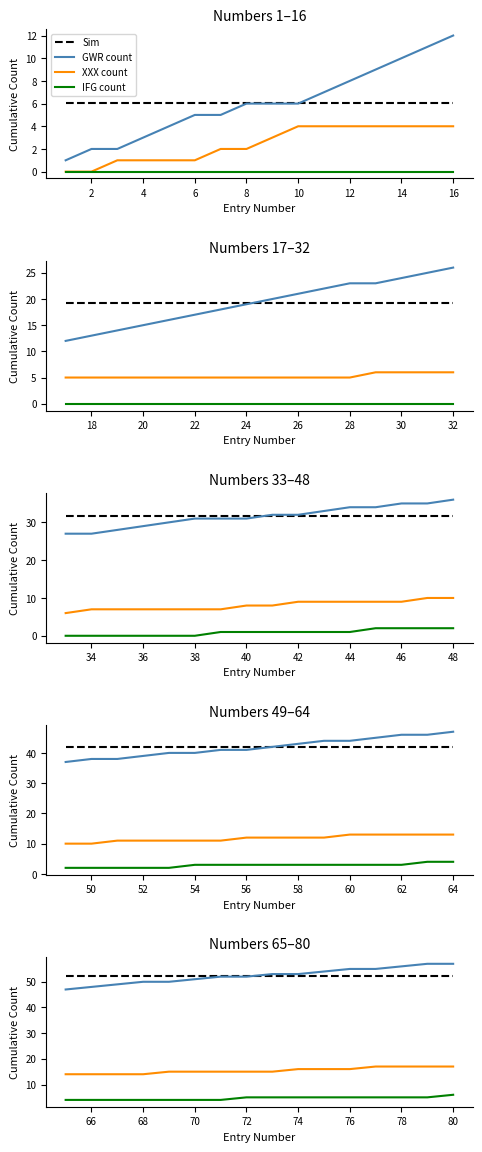

True or false: Sim and IFG count intersect in this chart.

False